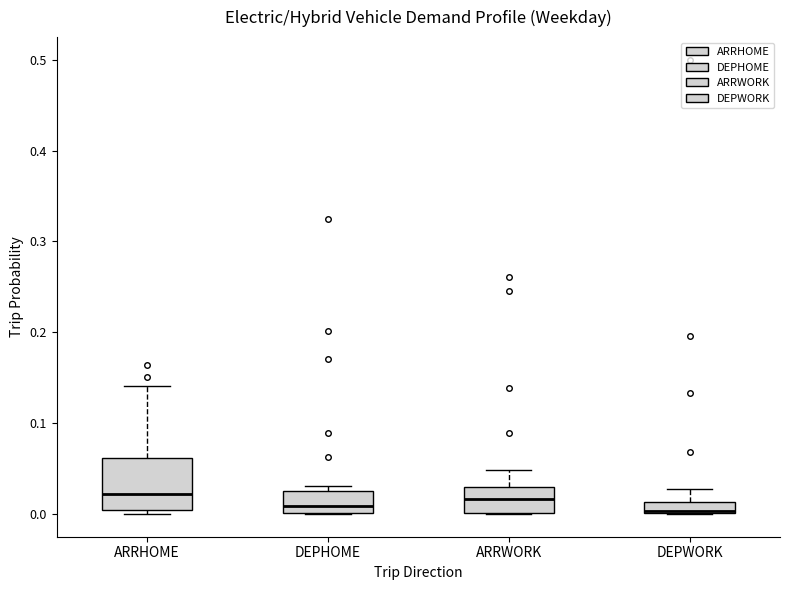

Where is the upper edge of the box for ARRHOME on the y-axis? The values are not printed on the chart, so give them approximately, as read against the axis.

0.06